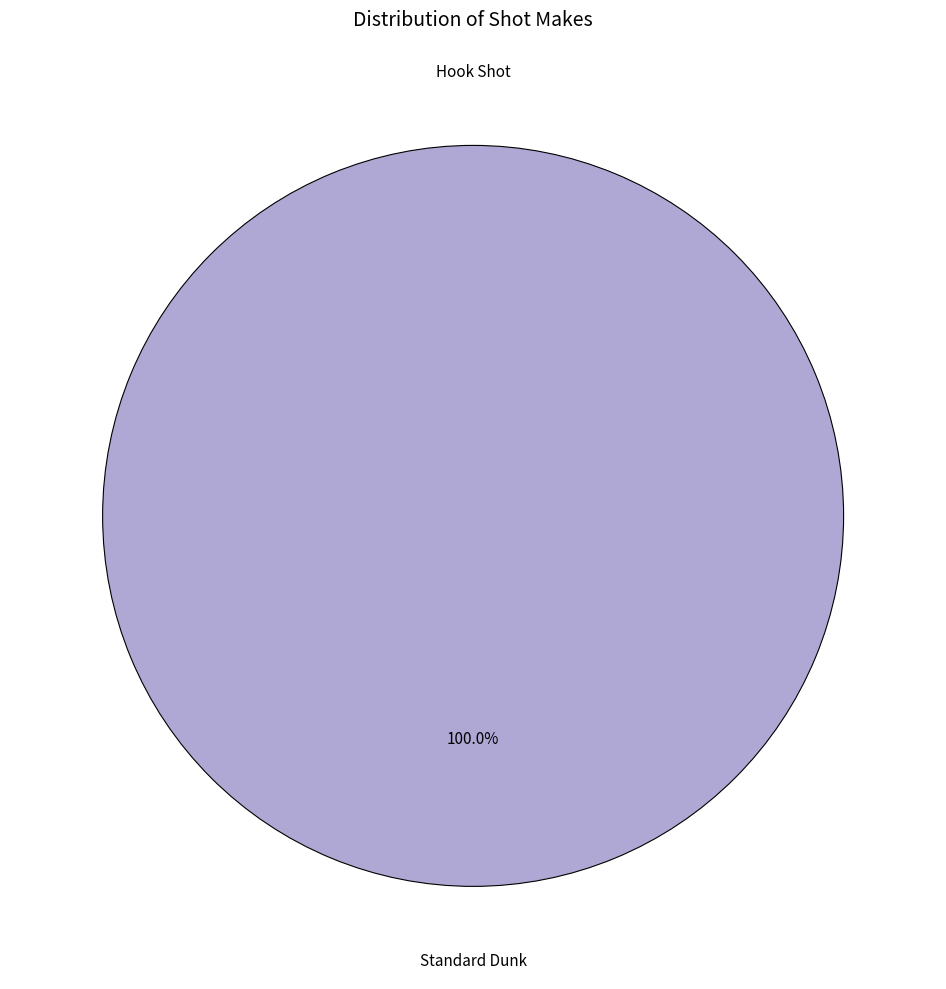

To the nearest percent, what percentage of the pie is Standard Dunk?

100%